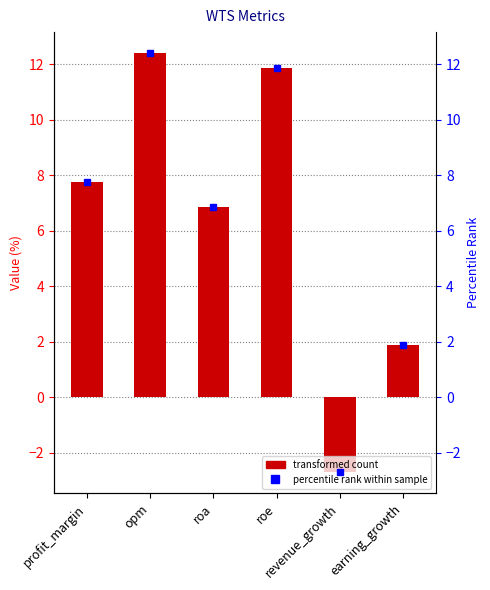

What is the sum of all values?

38.1